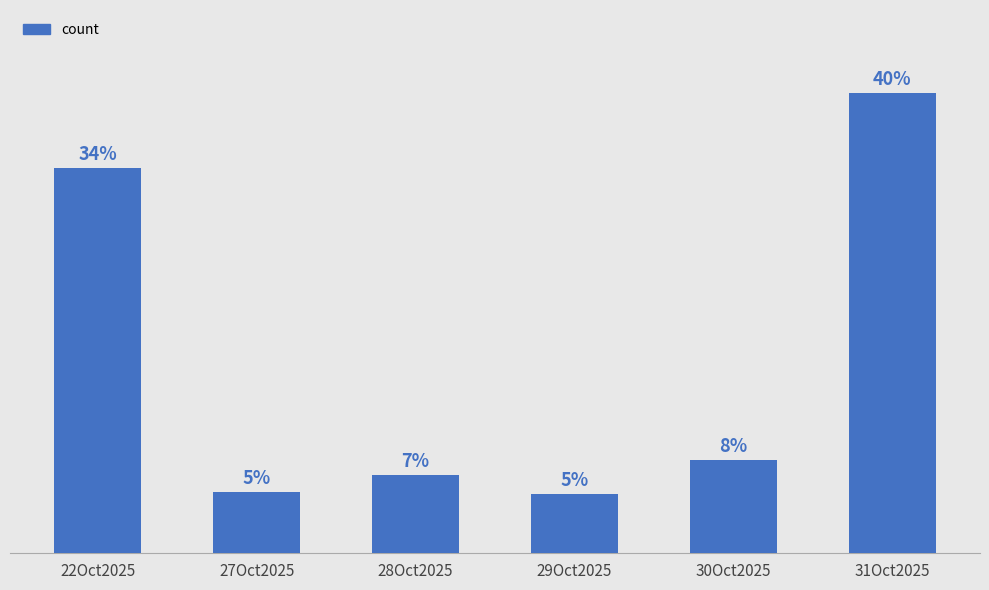

True or false: the data shows 149 at 29Oct2025.

True